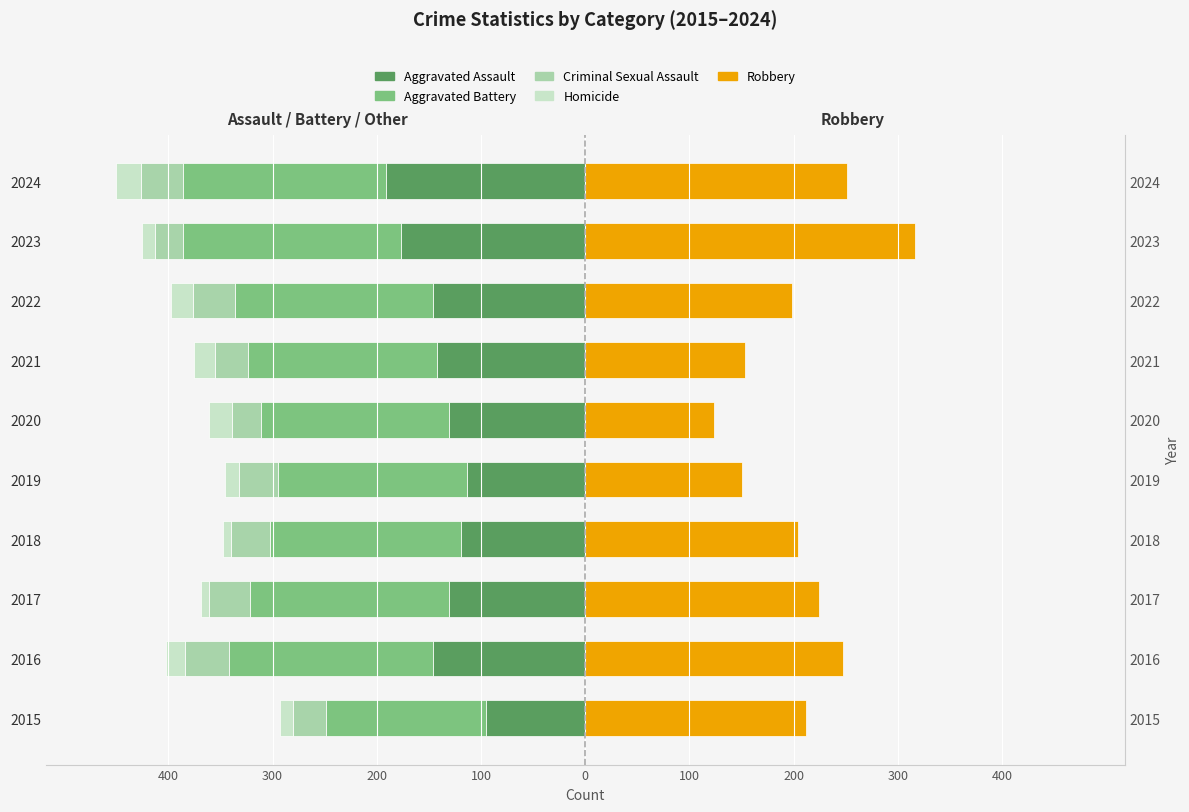

Reading left to right, extract all data points from this chart.

Aggravated Assault: -95	-146	-131	-119	-113	-131	-142	-146	-177	-191
Aggravated Battery: -154	-196	-191	-183	-182	-180	-182	-190	-209	-195
Criminal Sexual Assault: -31	-42	-39	-38	-37	-28	-31	-40	-27	-40
Homicide: -13	-18	-8	-8	-14	-22	-20	-21	-12	-24
Robbery: 212	247	224	204	150	124	153	198	316	251